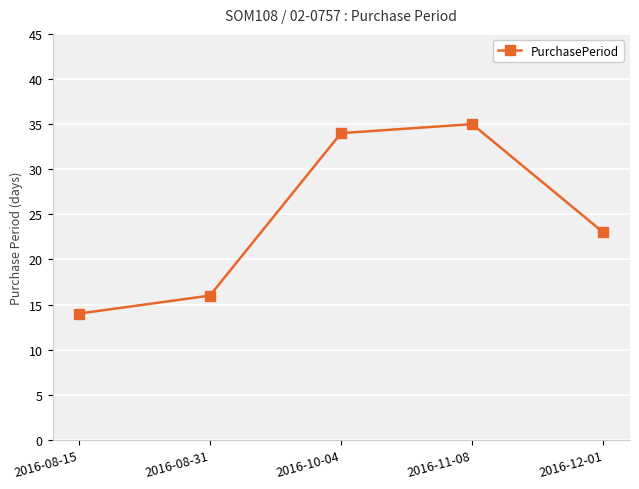

Which has a higher value, 2016-10-04 or 2016-08-15?

2016-10-04